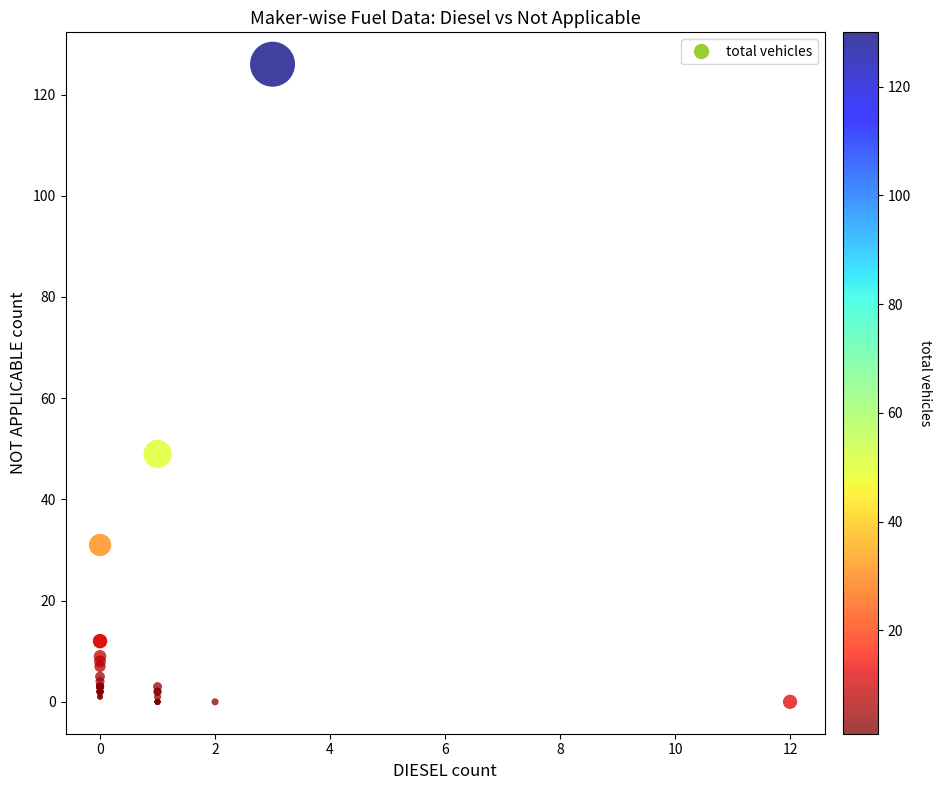

What Y value in the scatter plot is closest to 63?

49